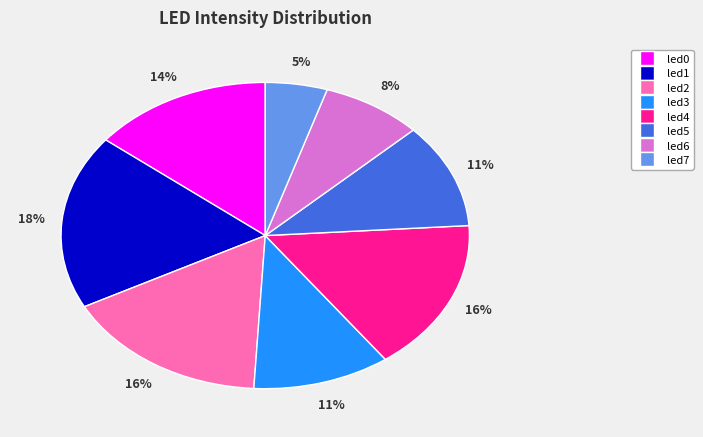

Count the number of slices in the pie.

8